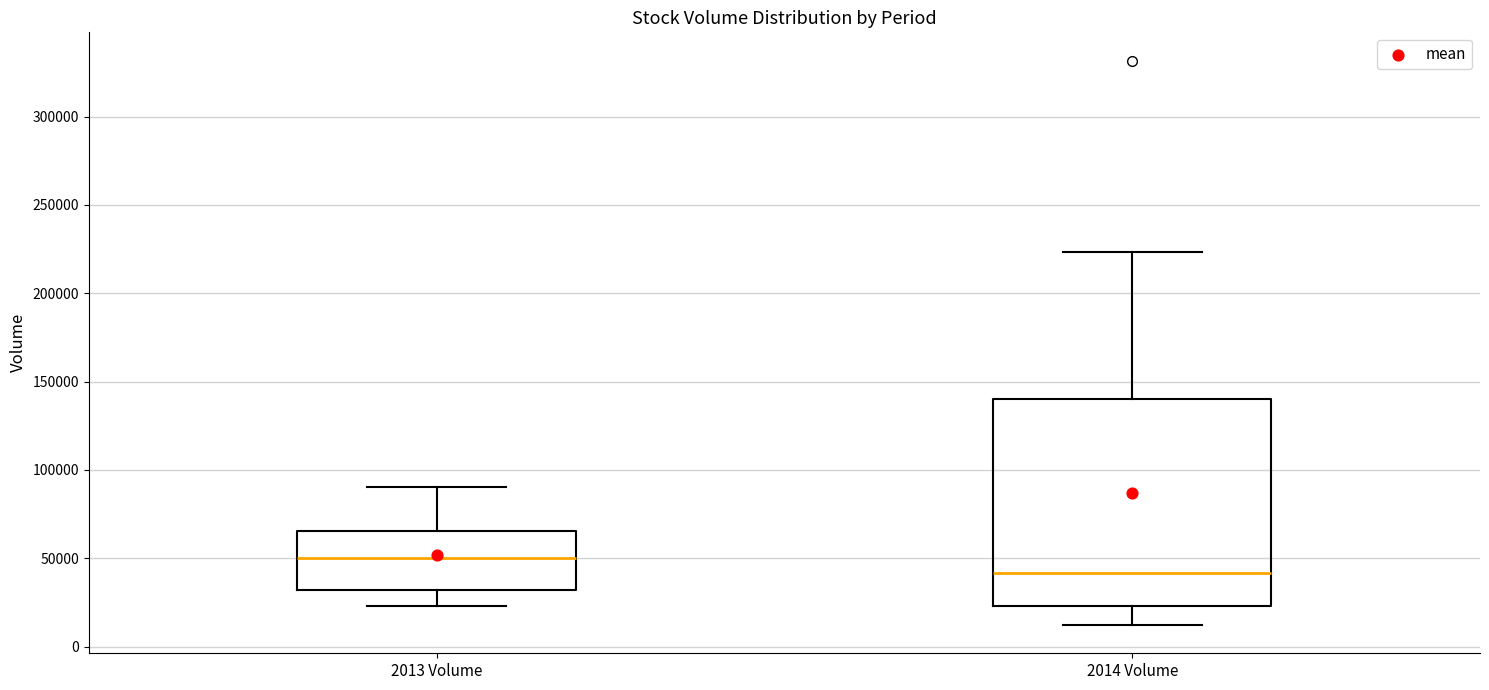

Reading left to right, read every box against the y-axis: the position of its median line, the range the box covers, and the ends of its whiskers. The values are not printed on the chart, so give them approximately, as read against the axis.

2013 Volume: median 50000, box 30000 to 65000, whiskers 25000 to 90000
2014 Volume: median 40000, box 25000 to 140000, whiskers 10000 to 225000